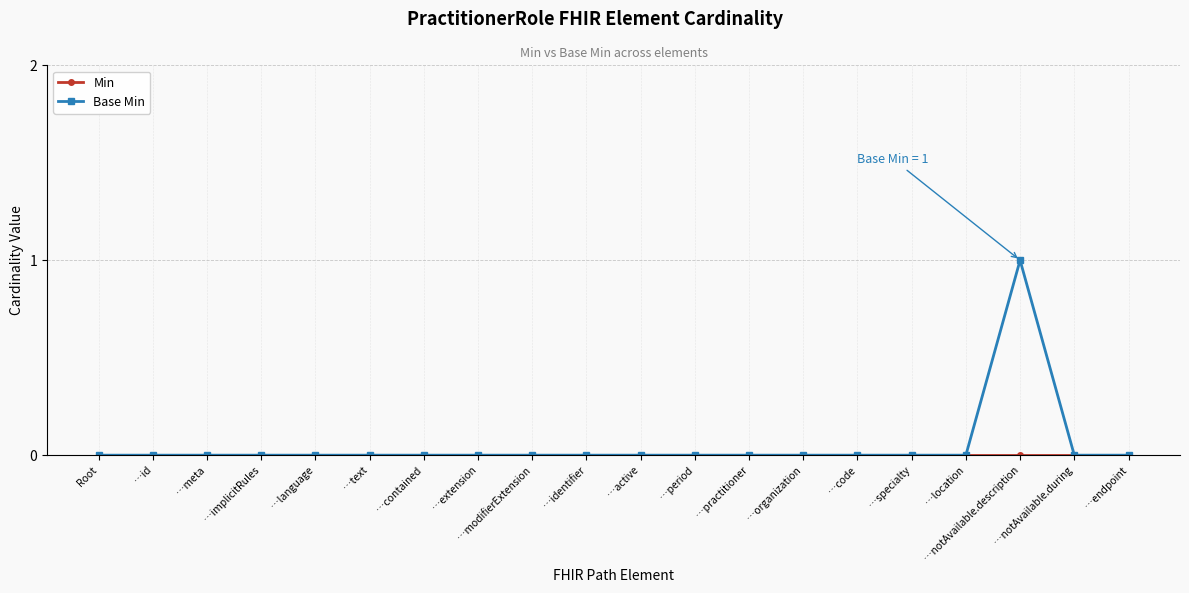

Which label corresponds to the largest value in the chart?

…notAvailable.description